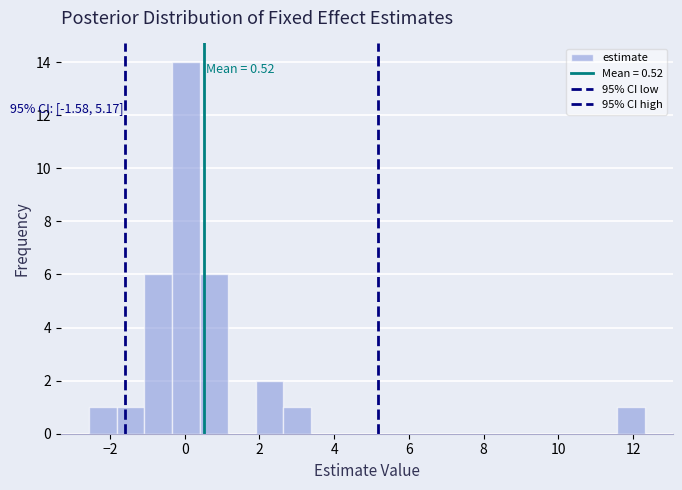

Around what value on the x-axis is the tallest bar? Give the approximate position of its centre, as read against the axis.

0.0